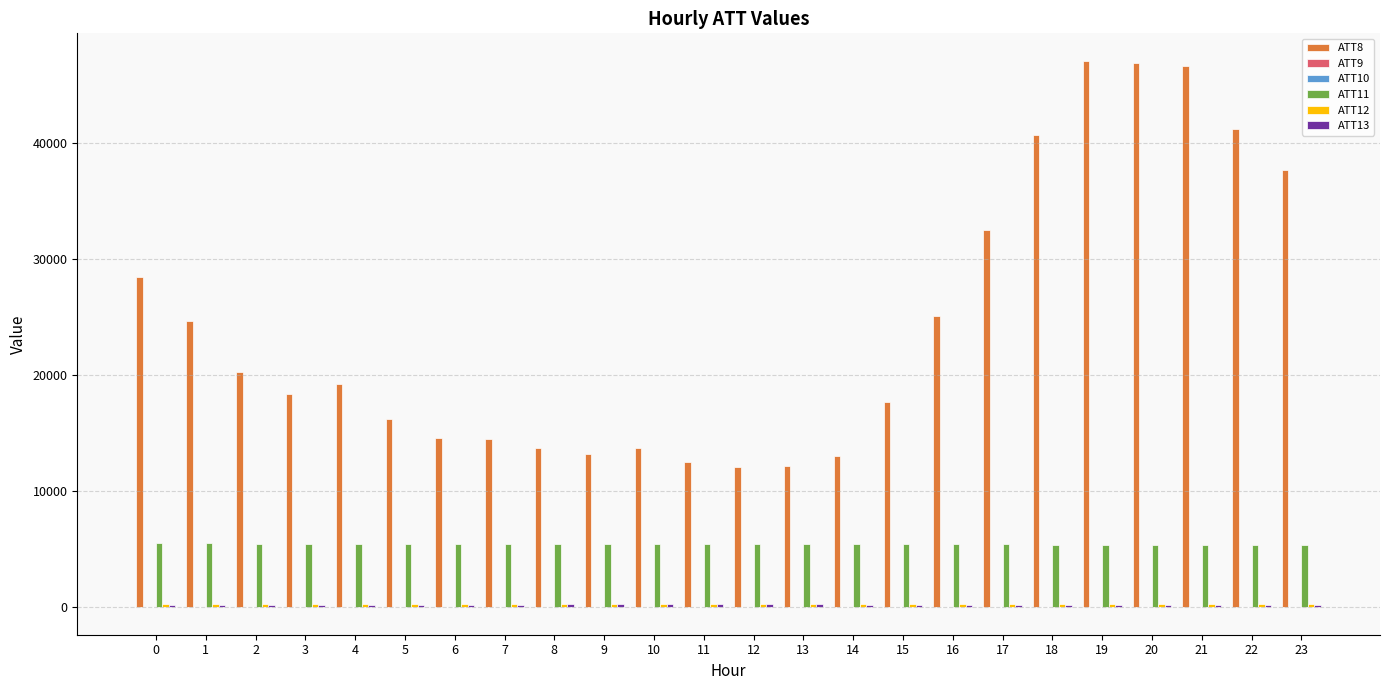

Which series has the largest total across all categories?

ATT8